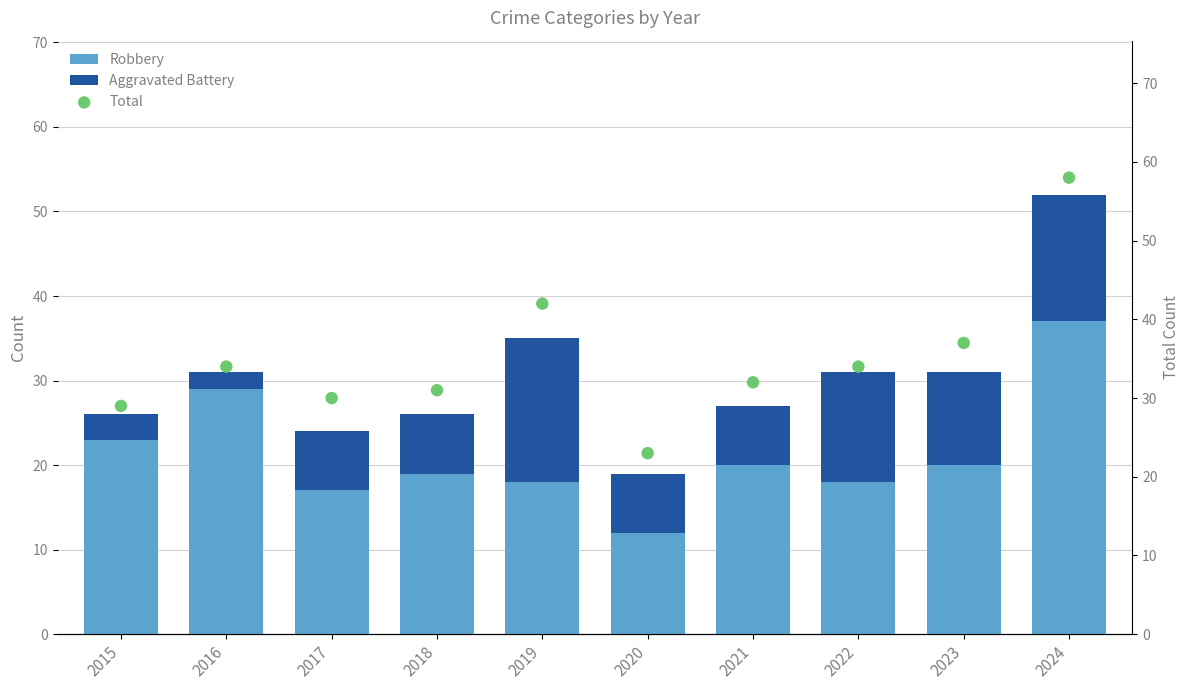

Which series reaches the maximum Y coordinate?

Total